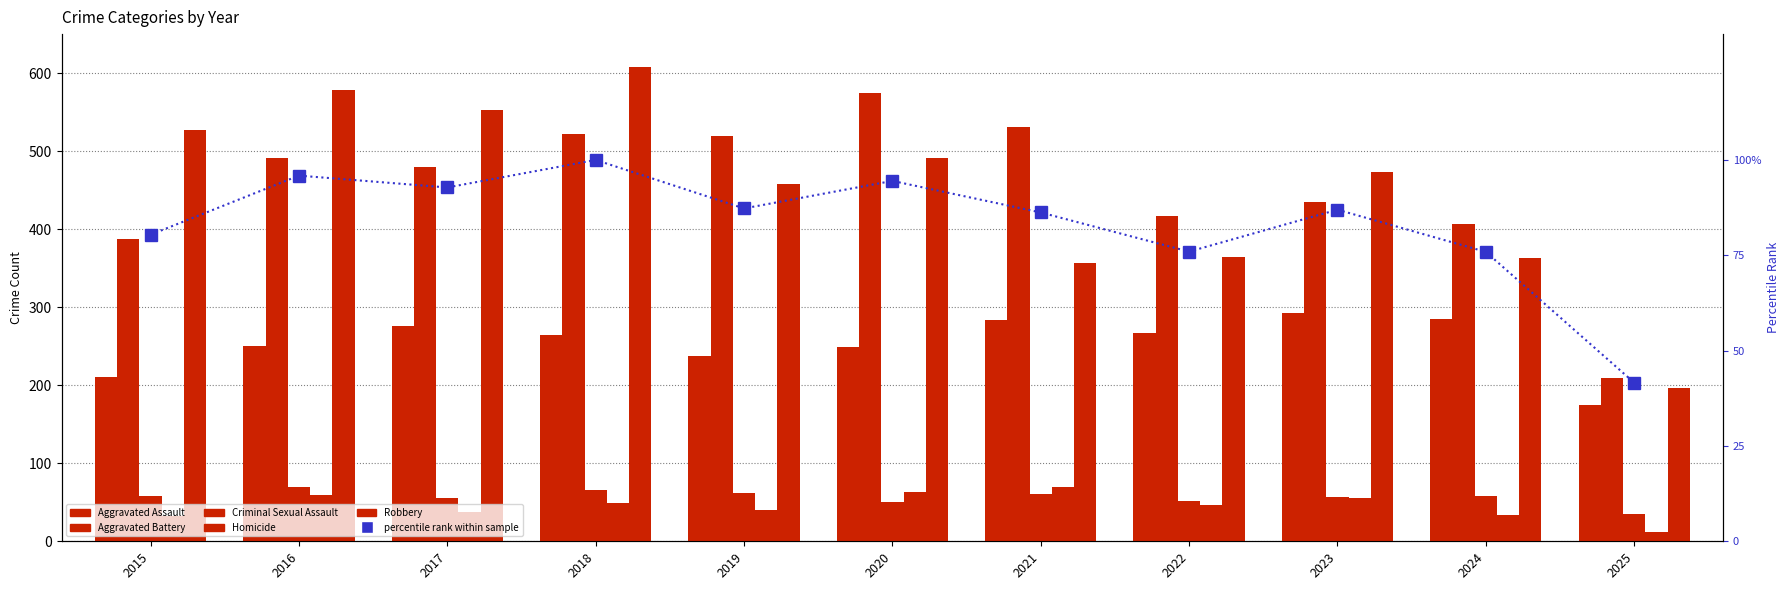

What is the spread (max minus min) of values at 2023?

418.0